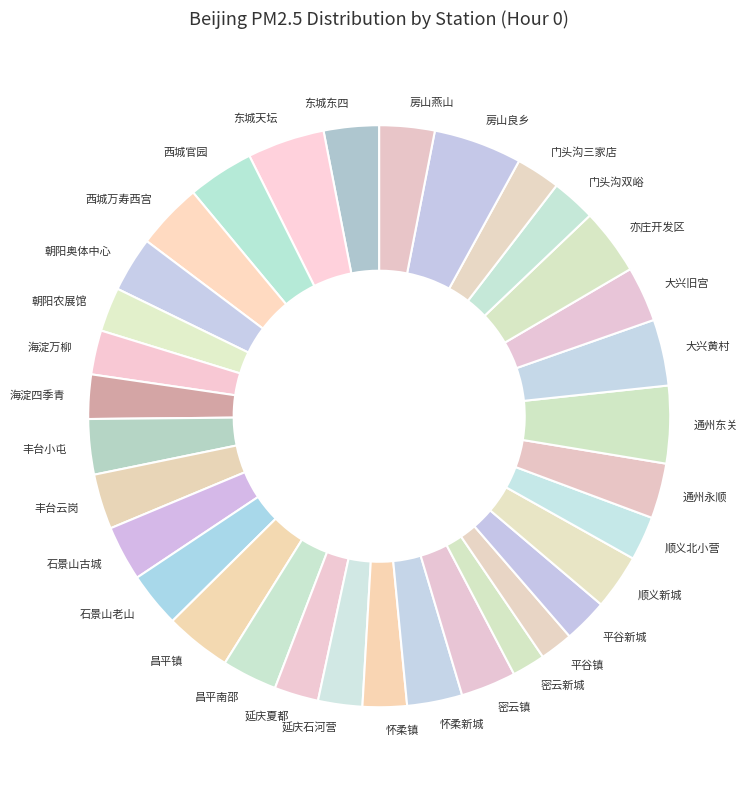

Combined, do 海淀四季青 and 东城天坛 account for over 50%?

No